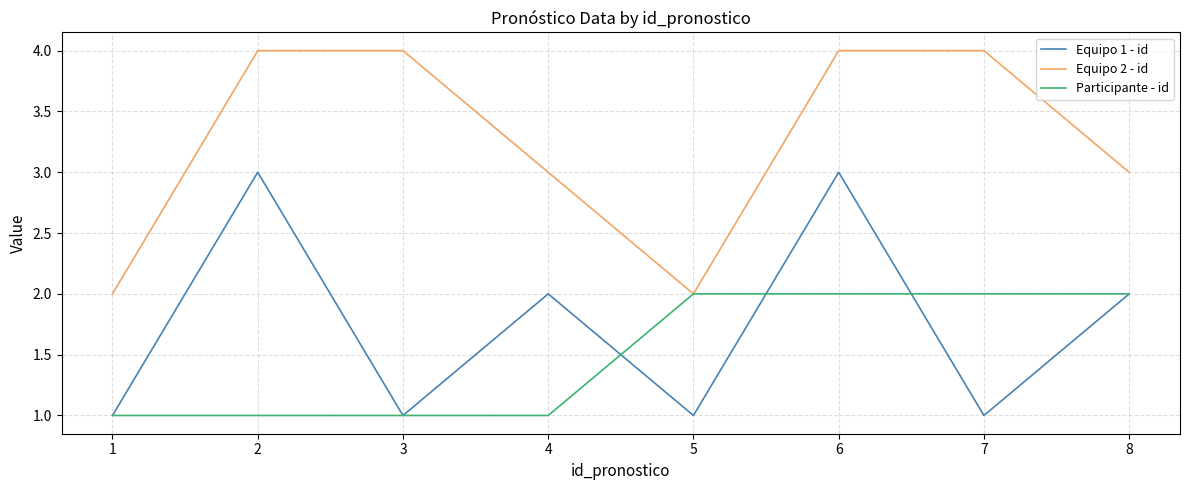

True or false: Equipo 1 - id and Equipo 2 - id intersect in this chart.

False